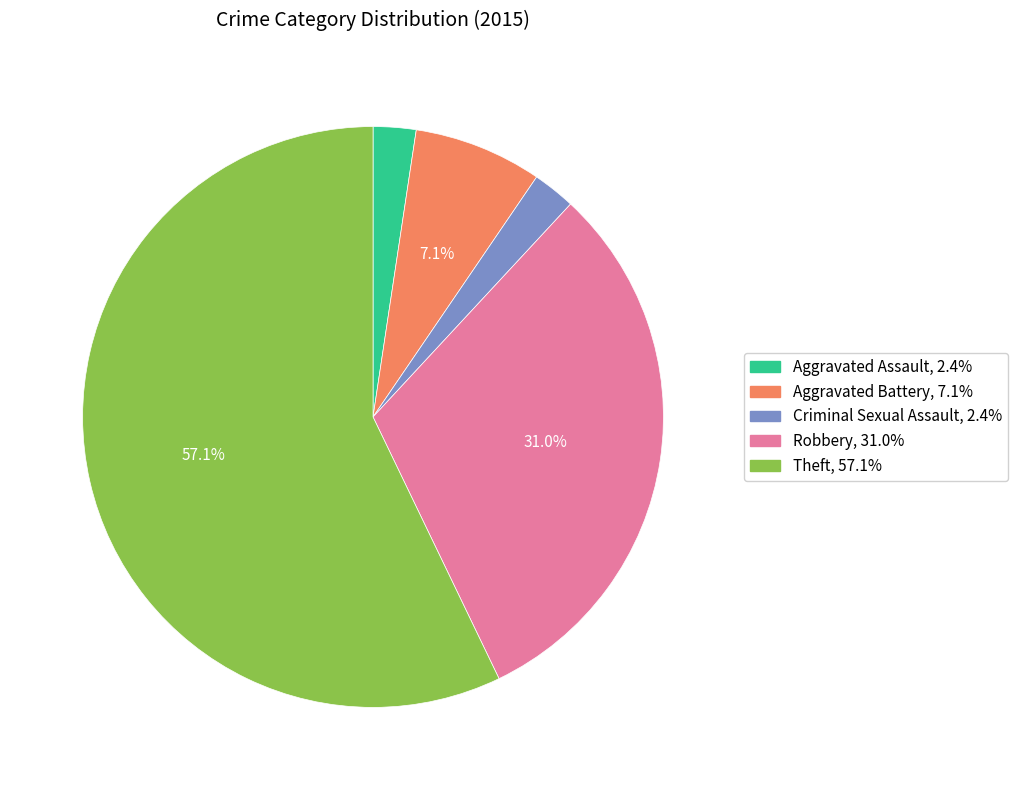

What is the ratio of the value at Aggravated Assault to the value at Robbery?

0.1